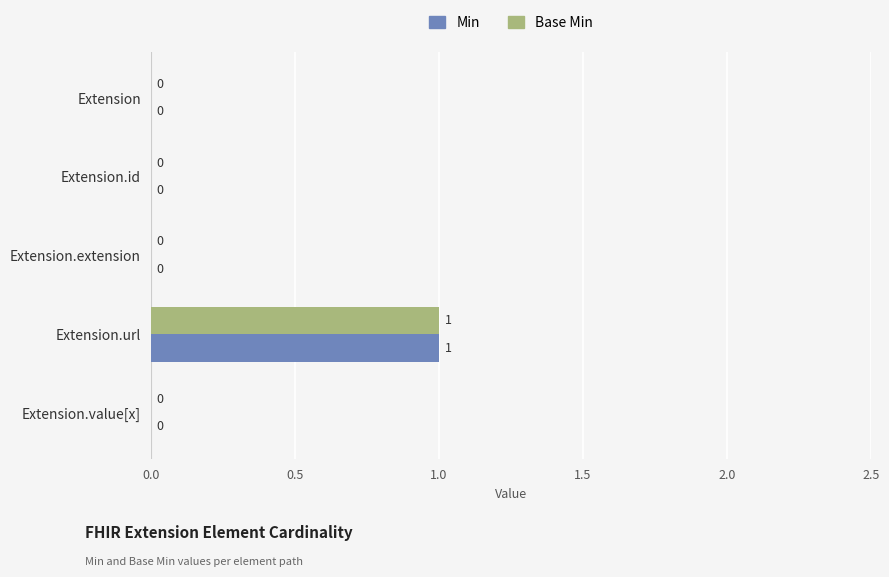

True or false: Base Min has a value of 1 at Extension.url.

True